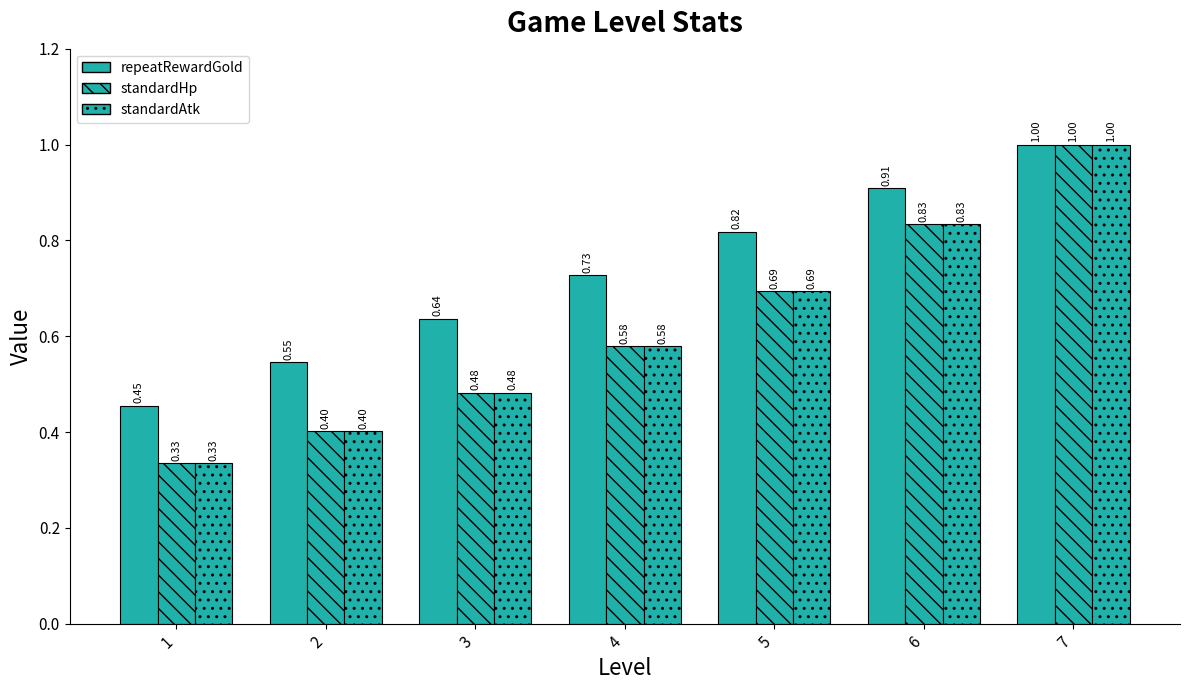

Which series has the largest total across all categories?

repeatRewardGold